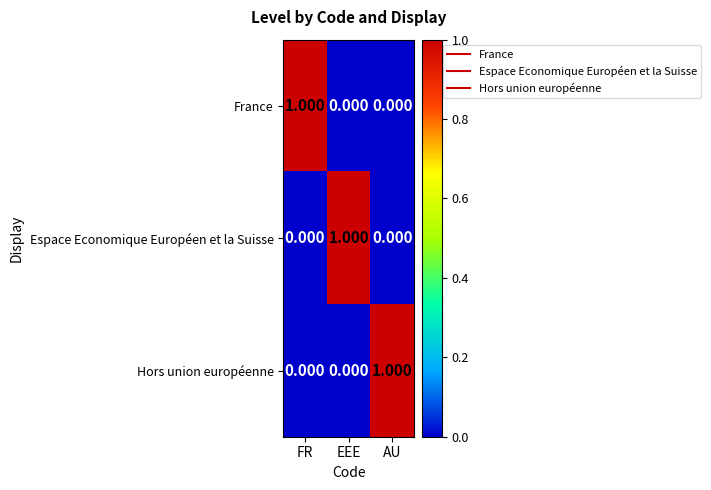

How many categories are shown in the chart?

3